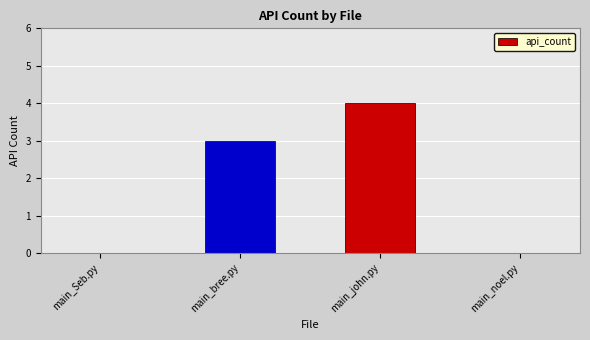

At which label is the value closest to 2?

main_bree.py